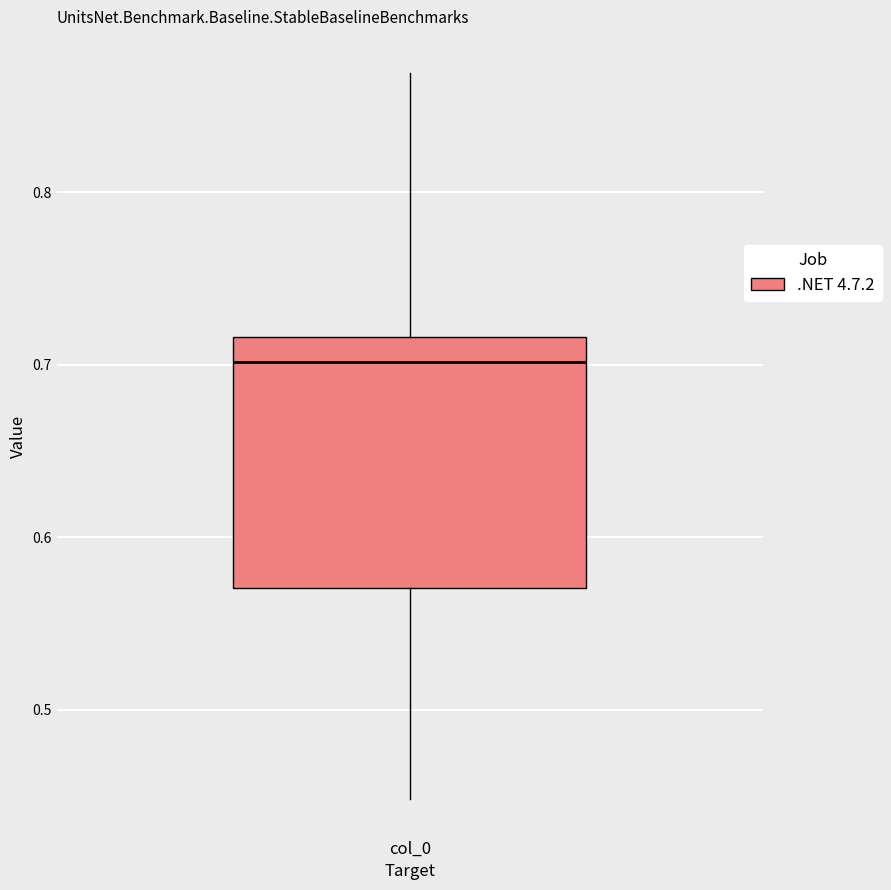

Transcribe this box plot: give where the median line is, the range the box spans, and where the two whiskers end, as read against the y-axis. The values are not printed on the chart, so give them approximately, as read against the axis.

median 0.70, box 0.57 to 0.72, whiskers 0.45 to 0.87